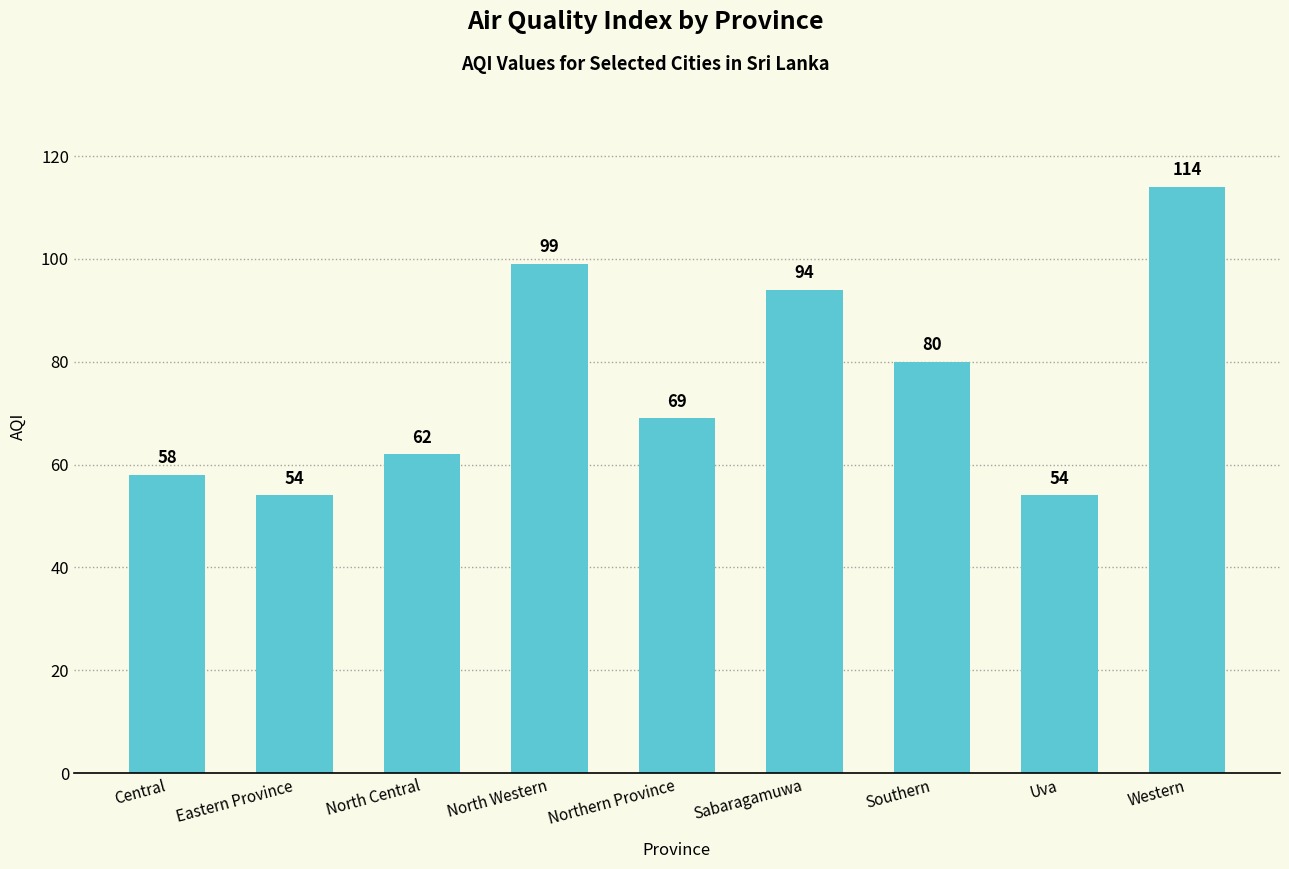

Read the value at Western, to the nearest 10.

110